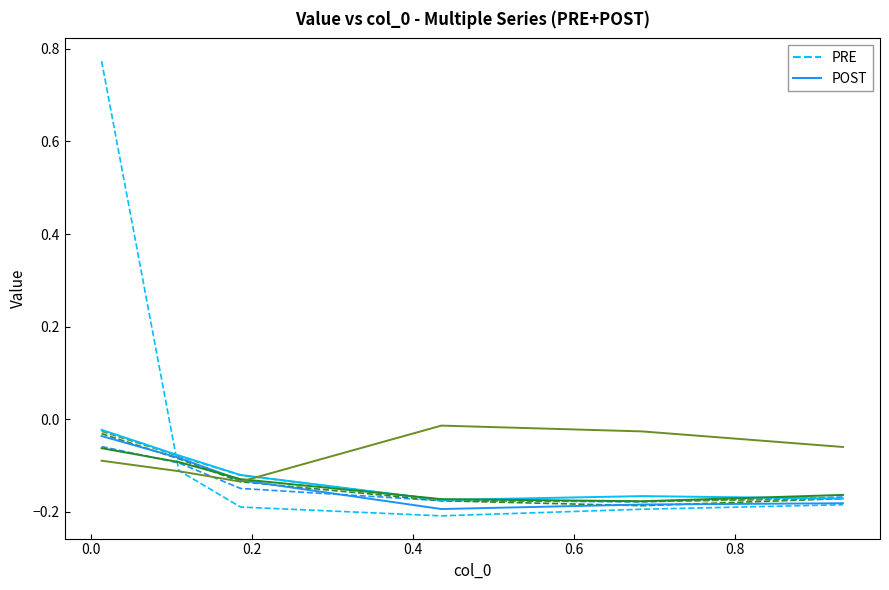

Which series ends up on top after the final intersection of POST 5000 and PRE 4800?

POST 5000